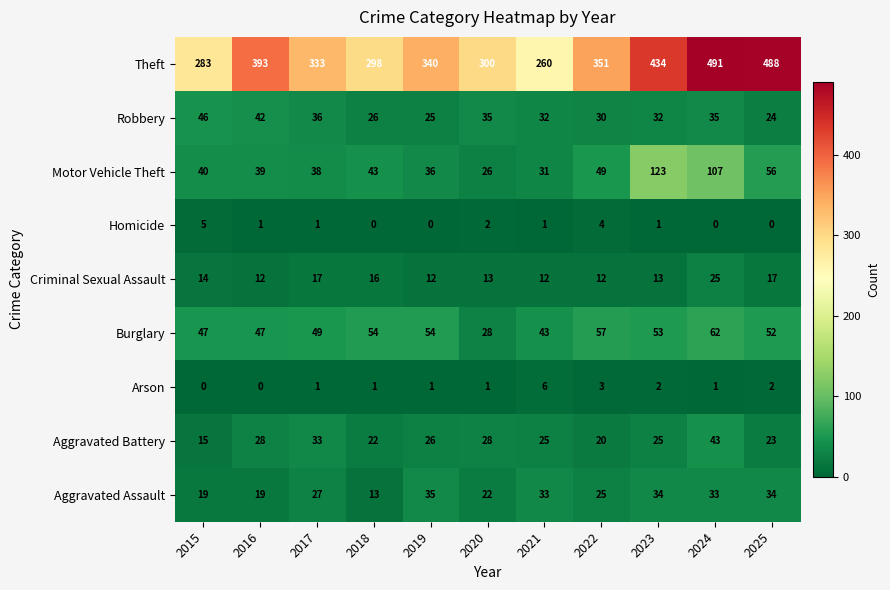

How many distinct data groups are displayed?

9